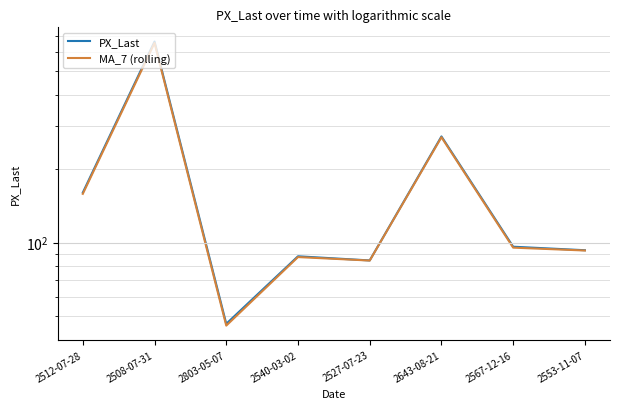

Which has a higher value, 2512-07-28 or 2643-08-21?

2643-08-21